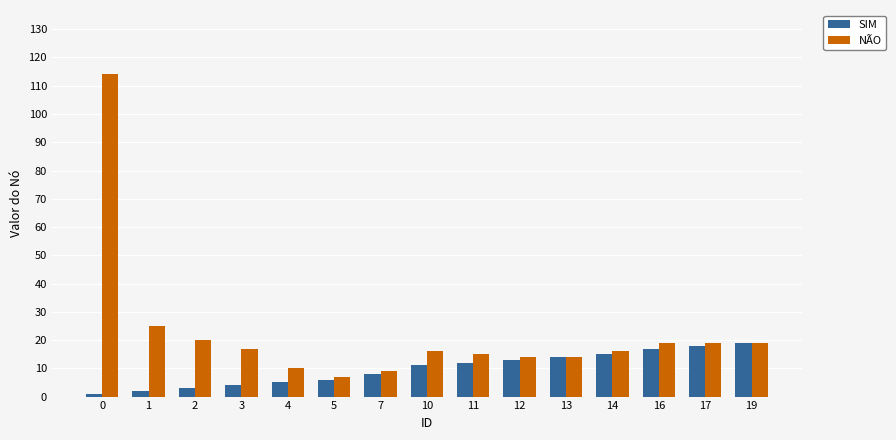

Rank the series by their average value, from lowest to highest.

SIM, NÃO